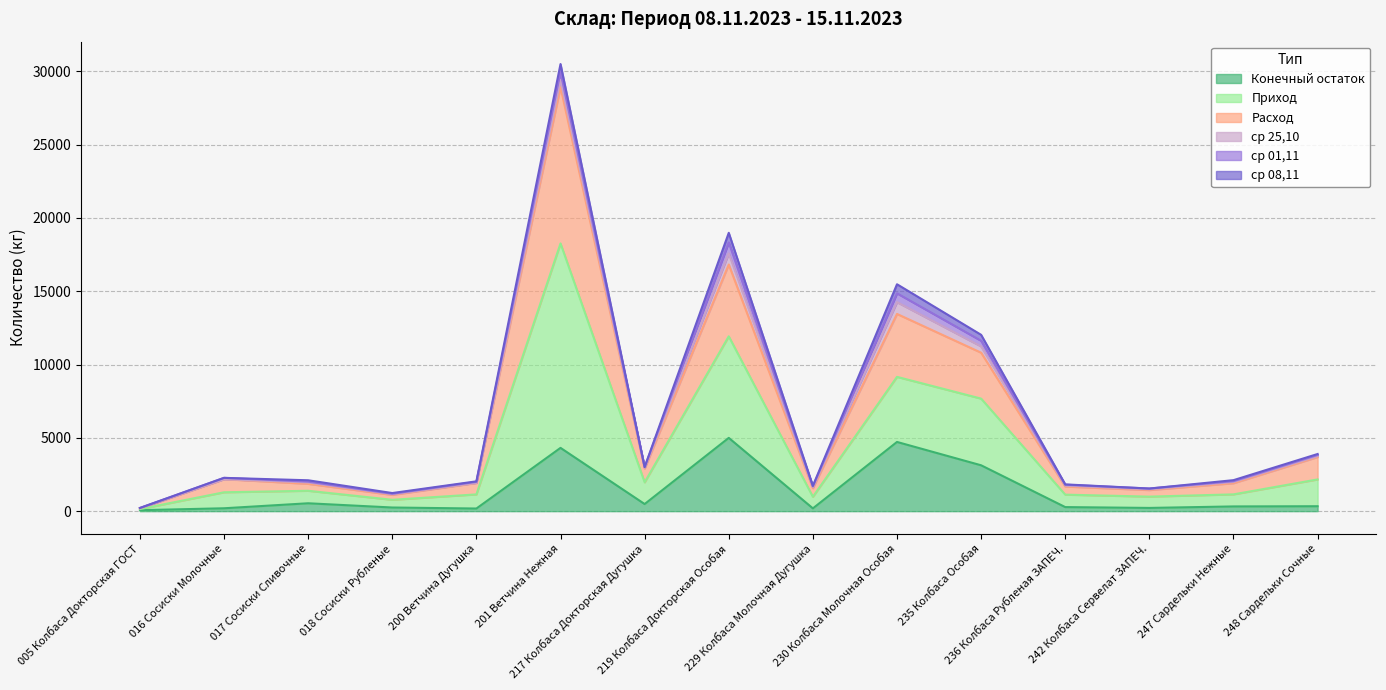

At which category is the sum across all series the highest?

201 Ветчина Нежная